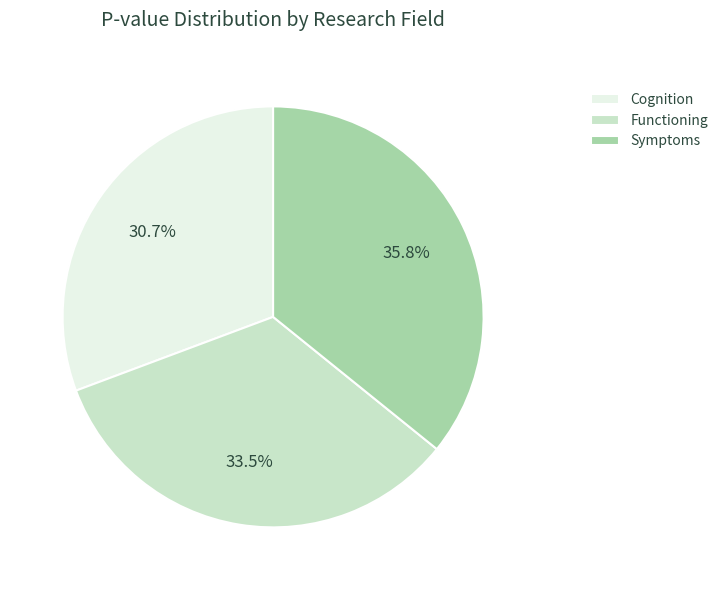

Which slice is the largest?

Symptoms